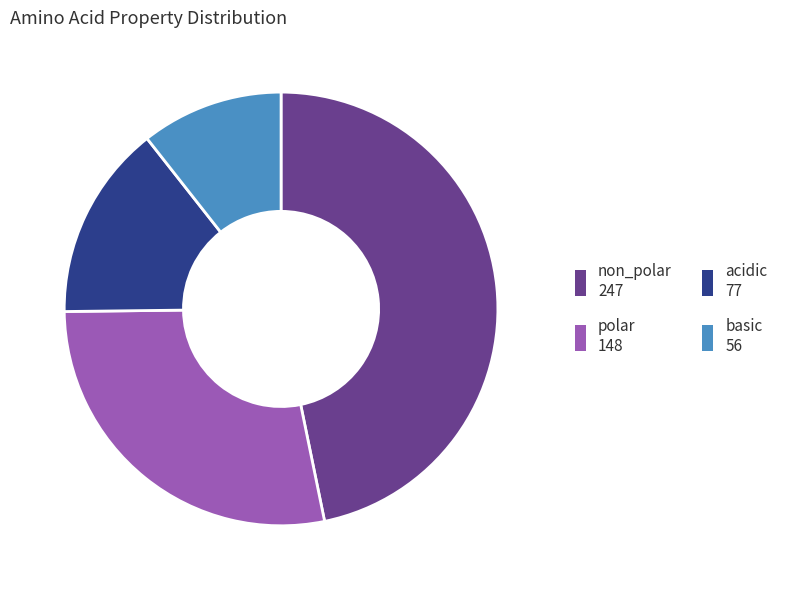

How many segments does this pie chart have?

4